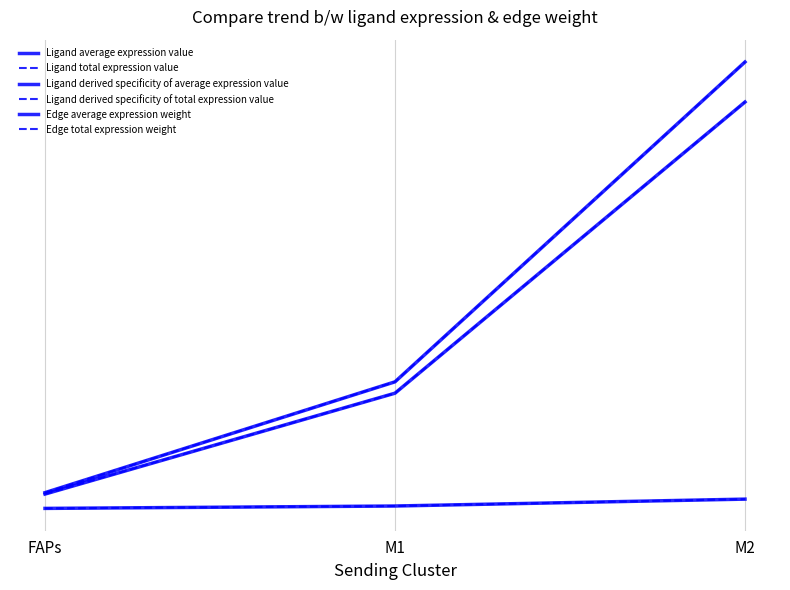

True or false: Ligand derived specificity of average expression value has a value of 0.0 at FAPs.

False